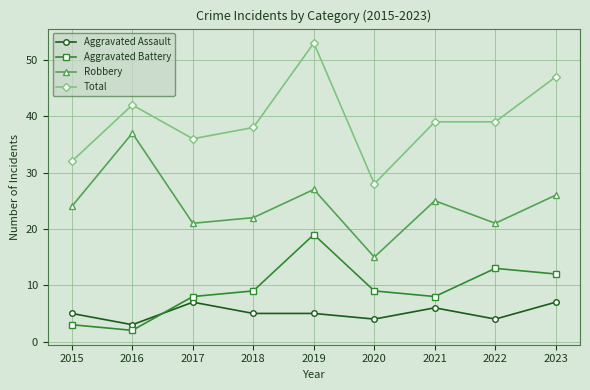

What is the lowest value of the Total series?

28